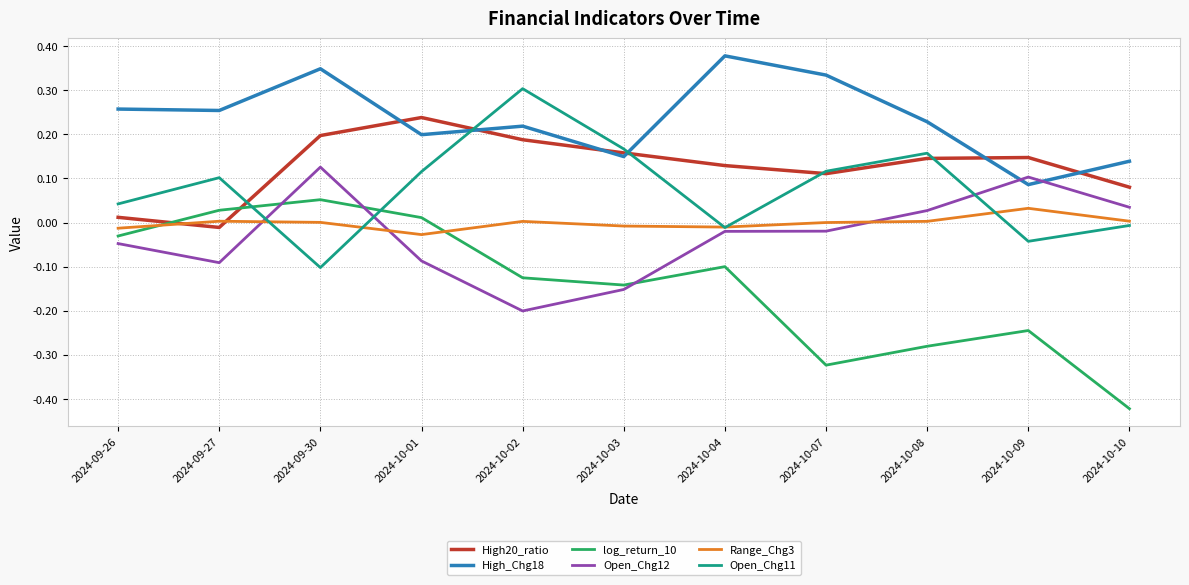

Which series has the widest spread of values?

log_return_10